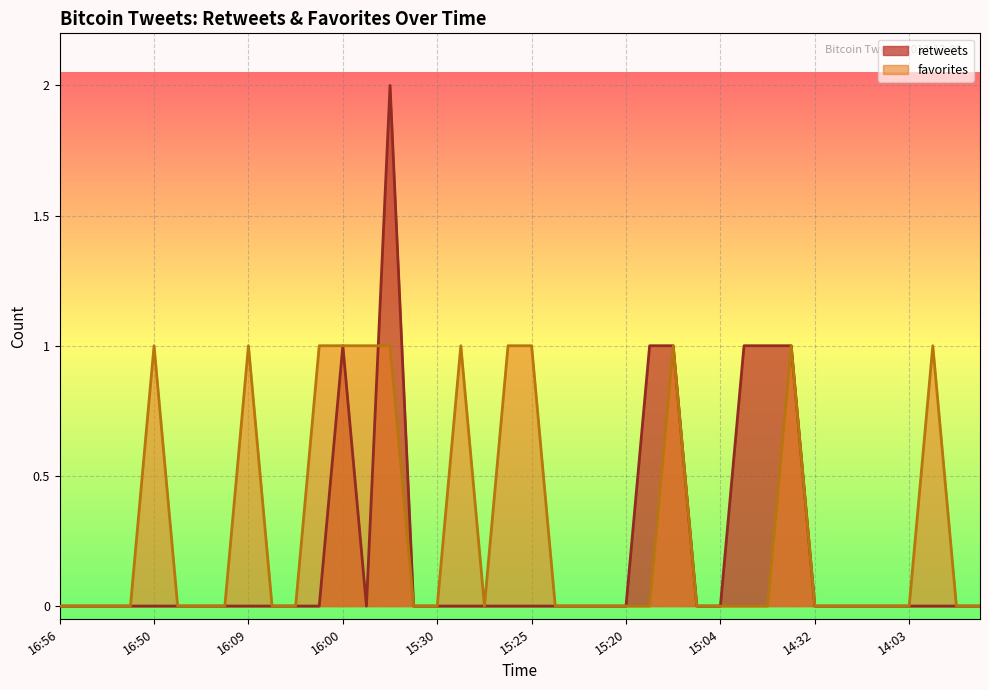

Rank the series by their average value, from lowest to highest.

retweets, favorites